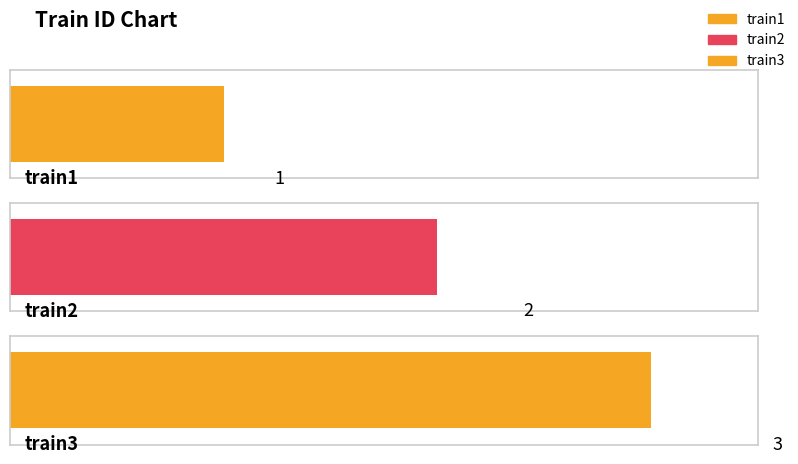

What is the change in value from train1 to train2?

+1